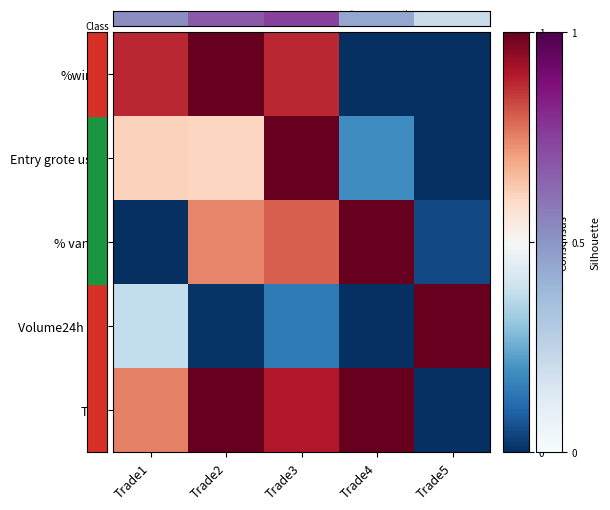

At Trade5, list the series in order from largest to smallest.

Volume24h Mil, % van pf, %winst, Entry grote usdt, TP2